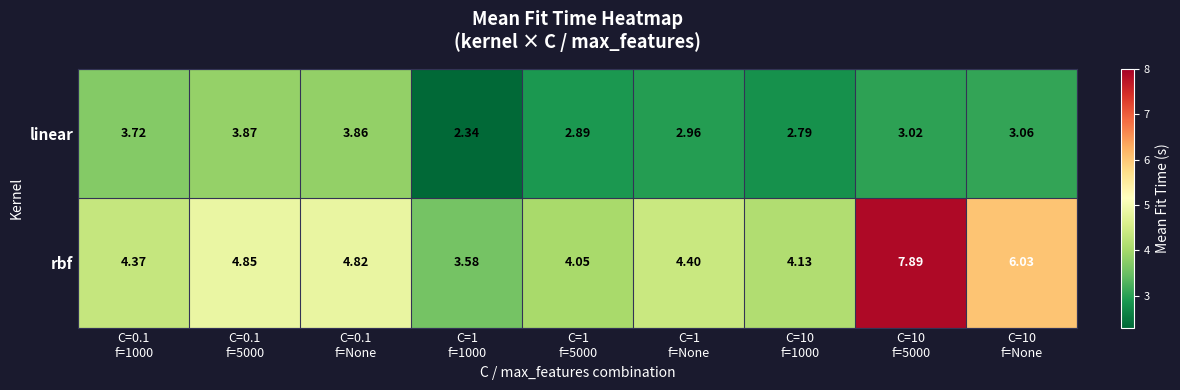

Which series has the largest range (max minus min)?

rbf